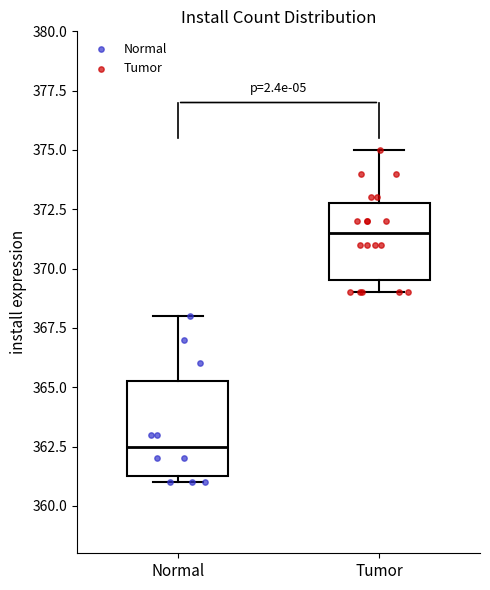

Where does the upper whisker of the box for Normal end on the y-axis? The values are not printed on the chart, so give them approximately, as read against the axis.

368.0